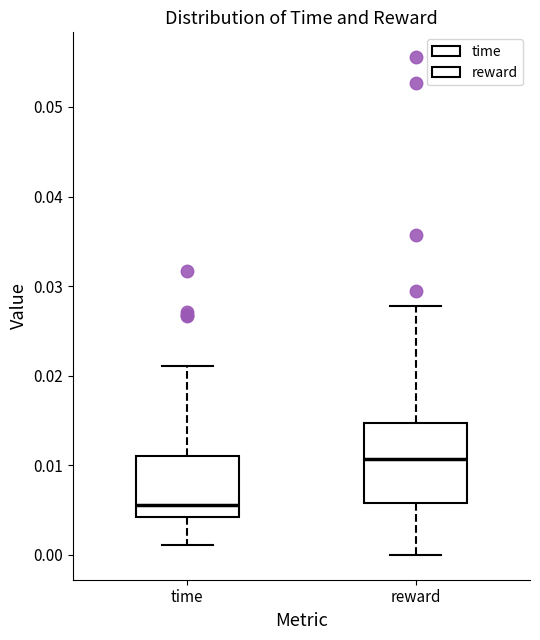

Which box's median line is the highest?

reward